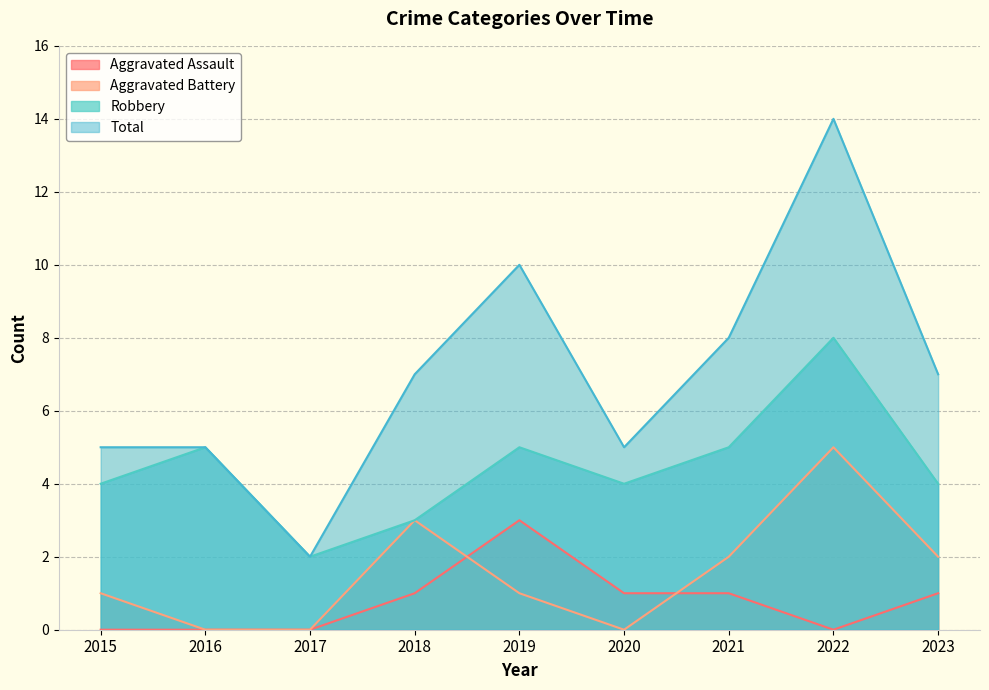

What are all the series names shown in the legend?

Aggravated Assault, Aggravated Battery, Robbery, Total